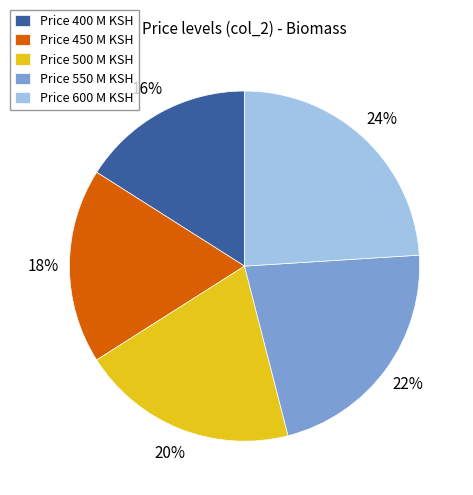

Combined, do Price 400 M KSH and Price 600 M KSH account for over 50%?

No